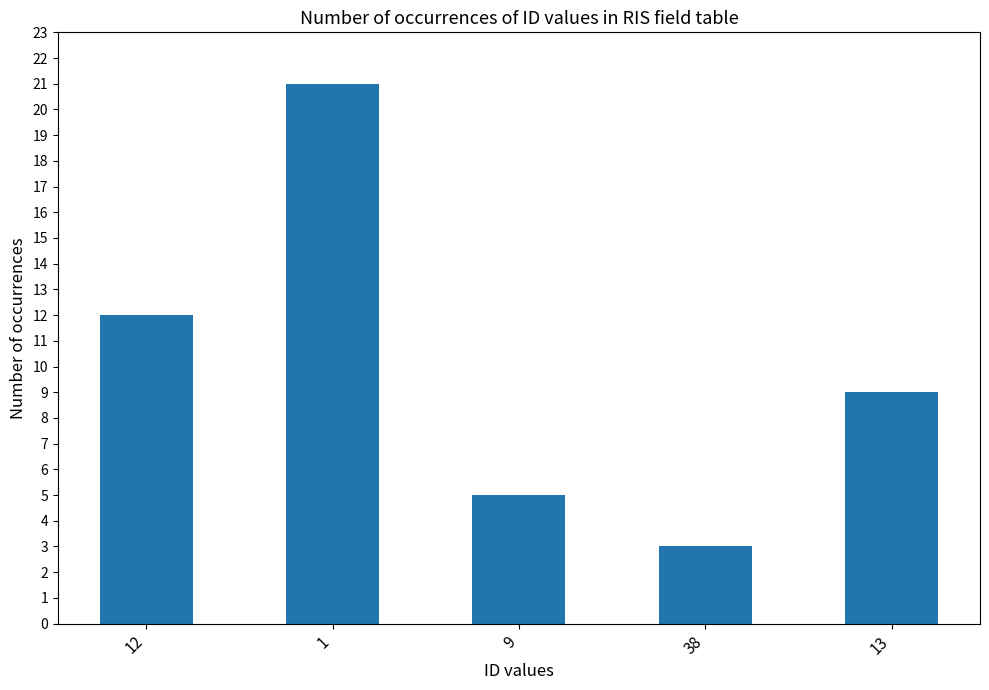

Rank the categories by value from lowest to highest.

38, 9, 13, 12, 1